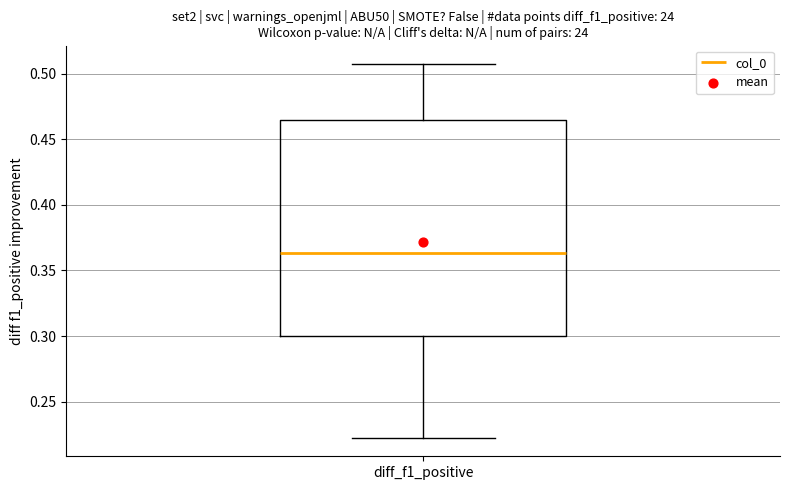

Where does the upper whisker of the box for diff_f1_positive end on the y-axis? The values are not printed on the chart, so give them approximately, as read against the axis.

0.505